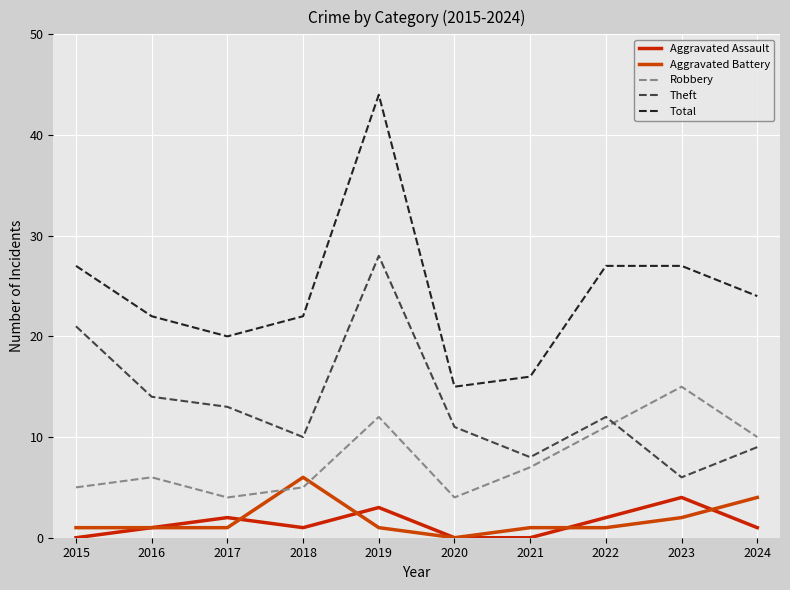

The value of Total at 2024 is 38. True or false?

False